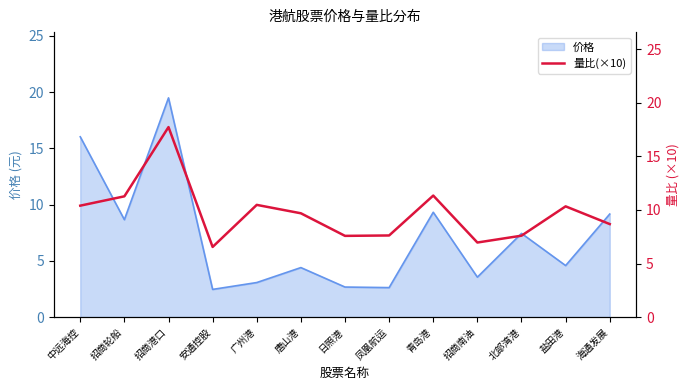

What is the sum of all values?

126.3